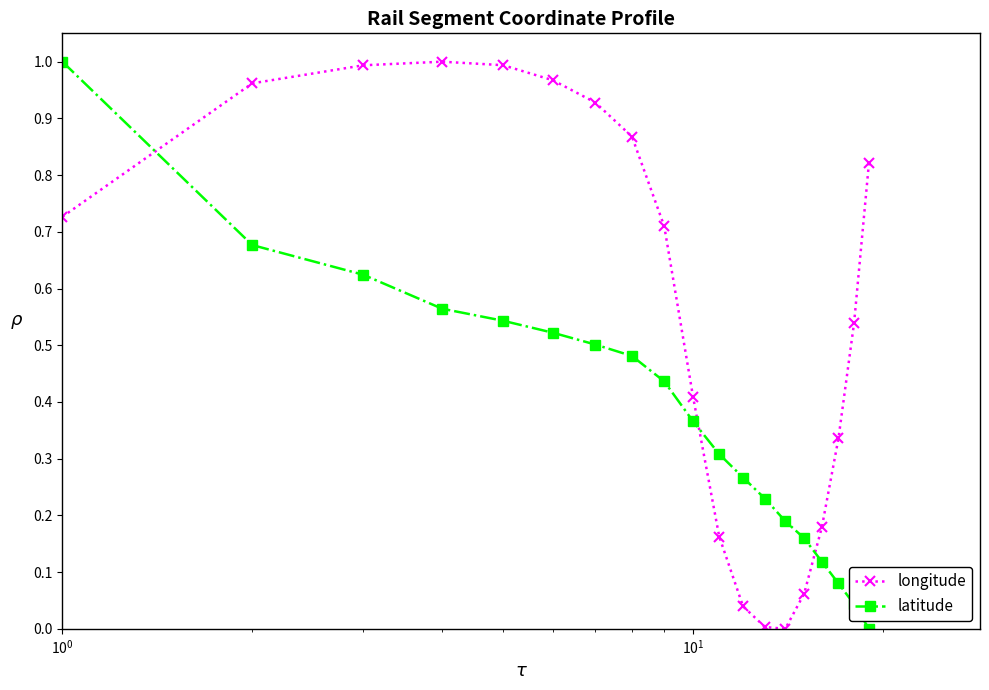

True or false: latitude has more than 1 interior local peaks.

False